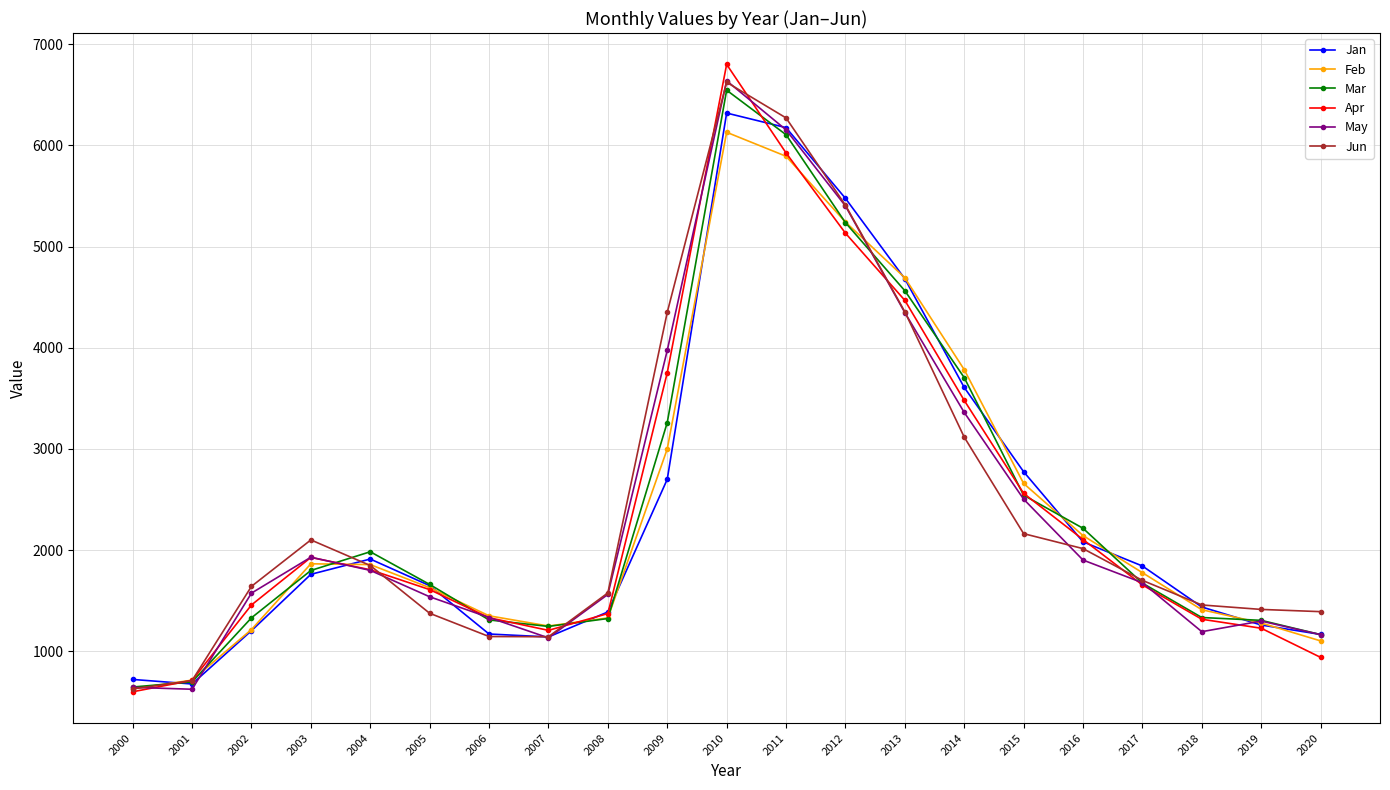

At which category is the sum across all series the highest?

2010